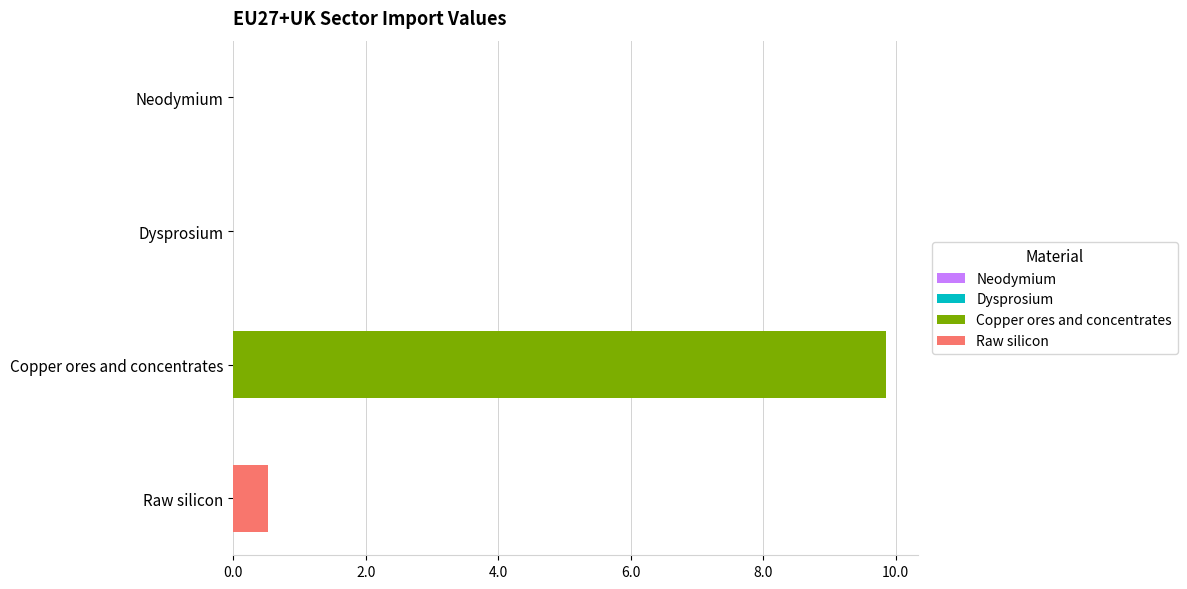

What is the sum of the values at Dysprosium and Copper ores and concentrates?

9.8